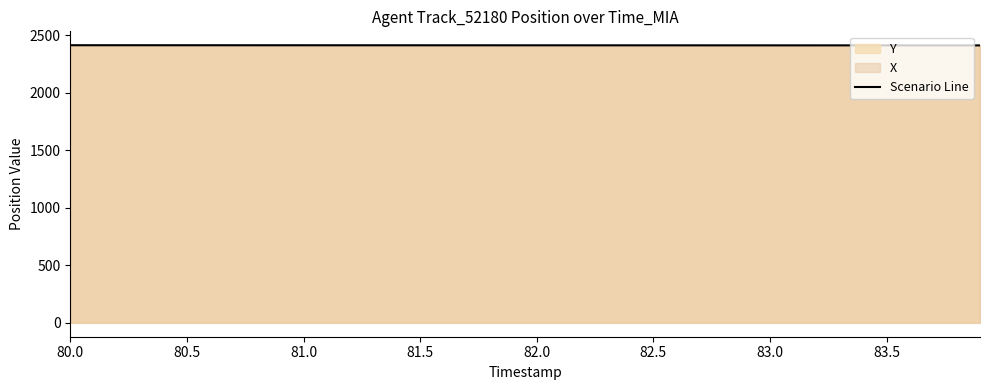

What is the maximum value for Scenario Line?

2411.5